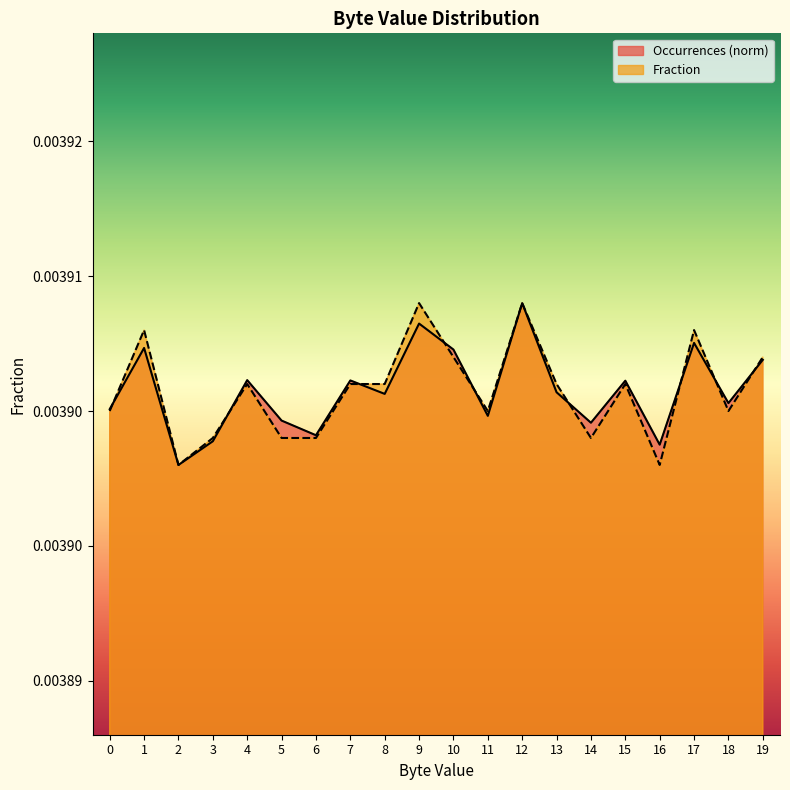

Rank the series by their maximum value, from lowest to highest.

Occurrences, Fraction